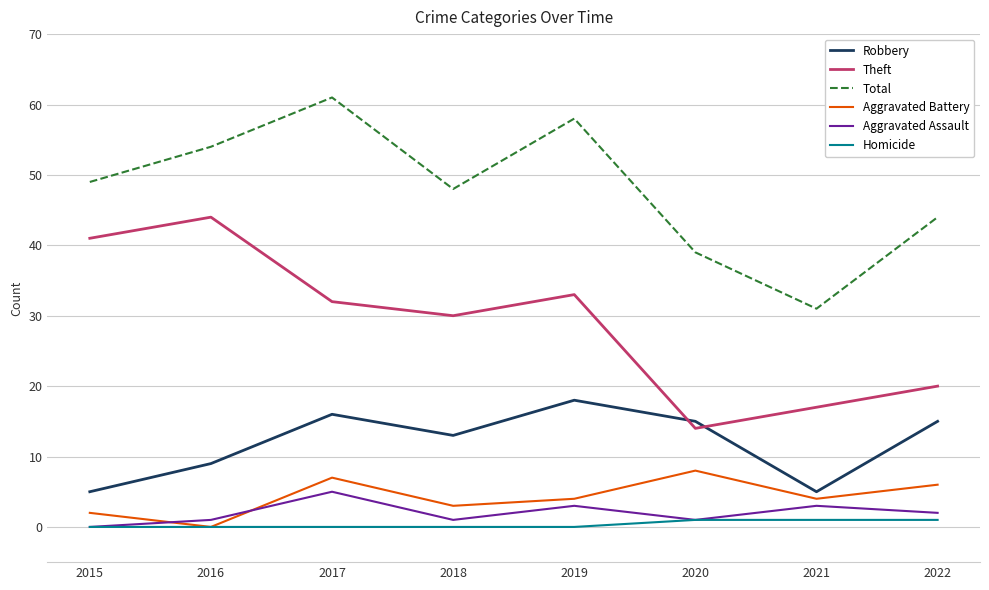

At which category is the sum across all series the highest?

2017